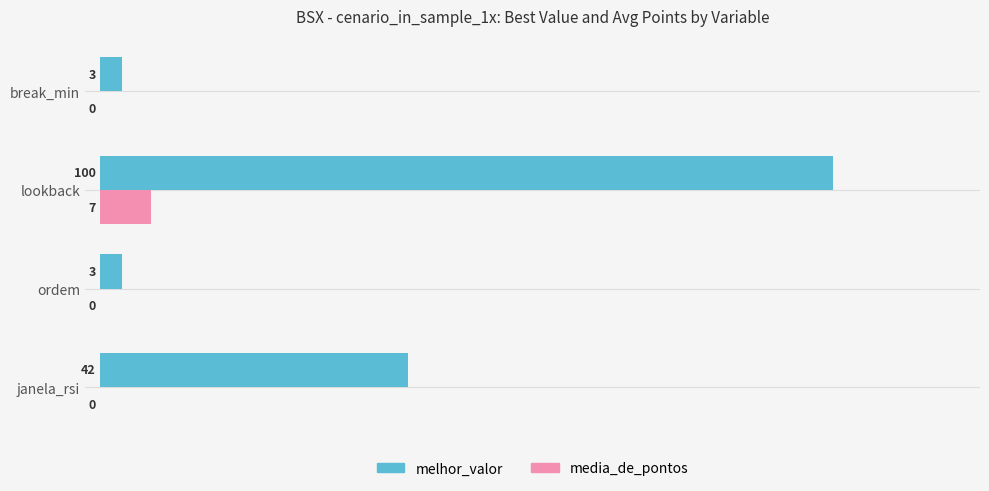

True or false: melhor_valor has a value of 14 at janela_rsi.

False